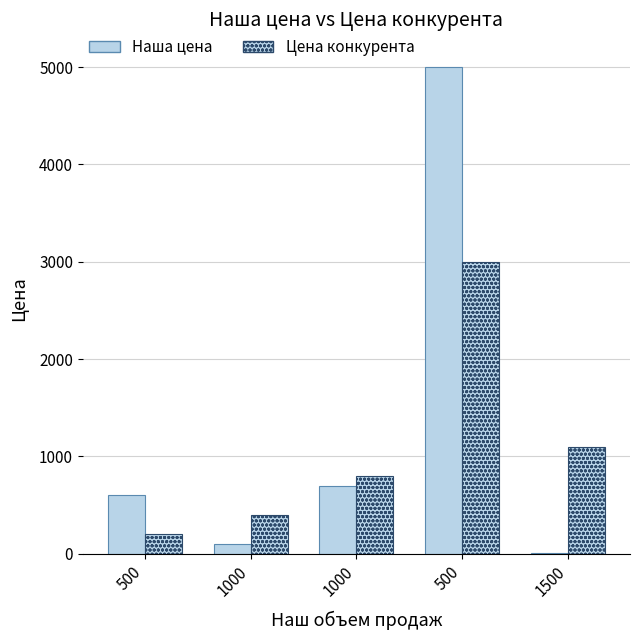

The value of Наша цена at 1500 is 4. True or false?

False